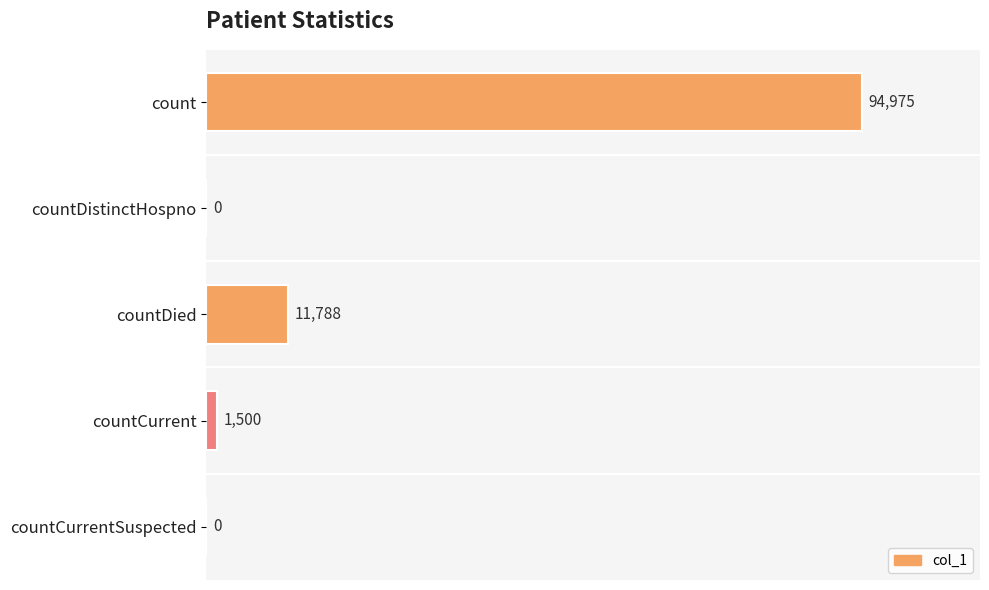

What is the sum of the values at countCurrentSuspected and count?

94975